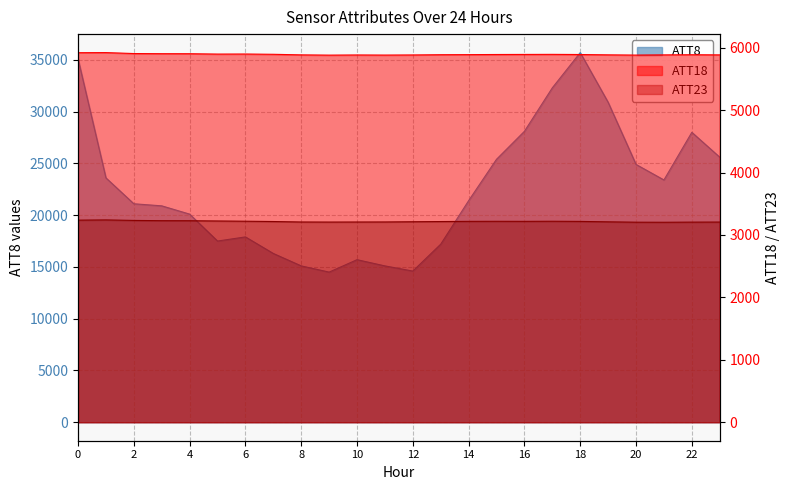

Where is ATT18 nearest to the value 5901?

6